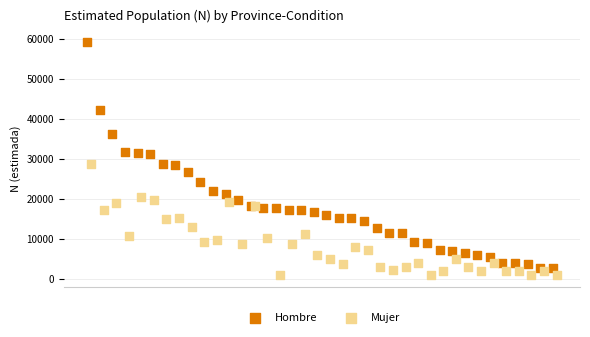

Which series contains the highest Y value?

Hombre